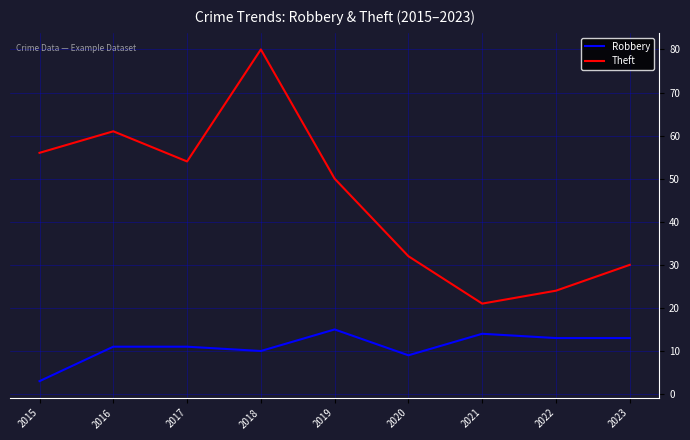

What is the sum of the Theft values at 2022 and 2023?

54